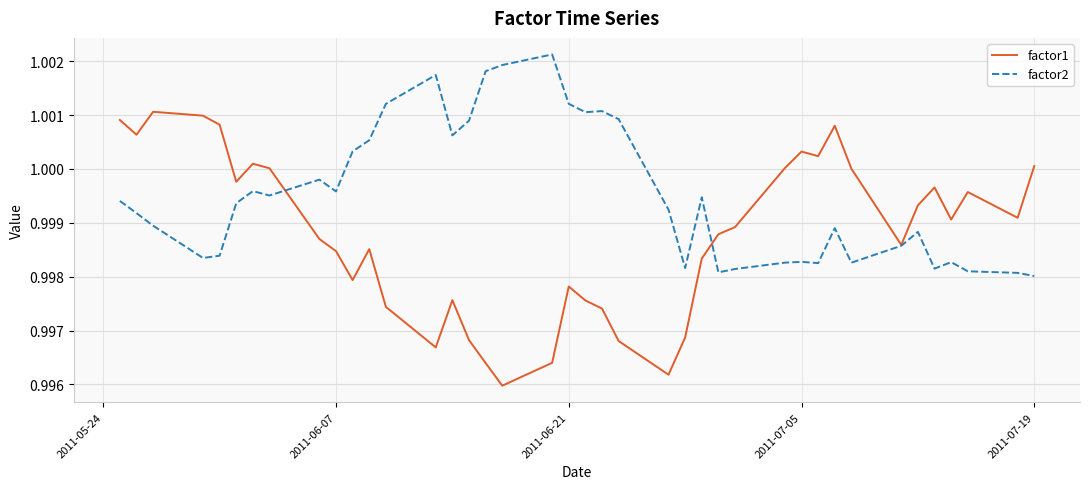

Which series has the largest total across all categories?

factor2